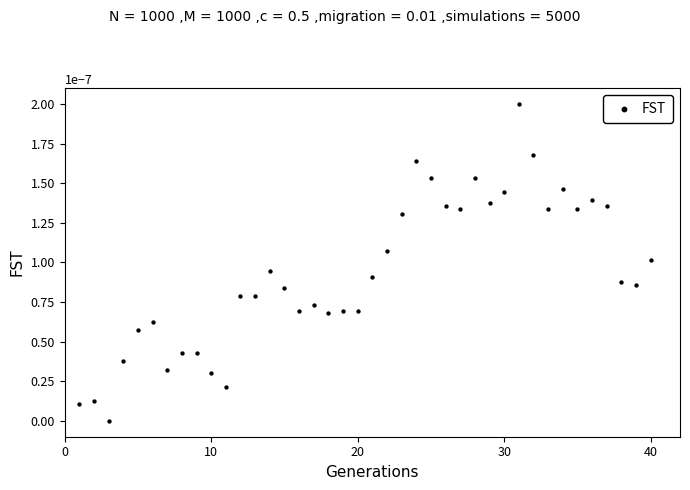

What is the range of X values (max minus min)?

39.0